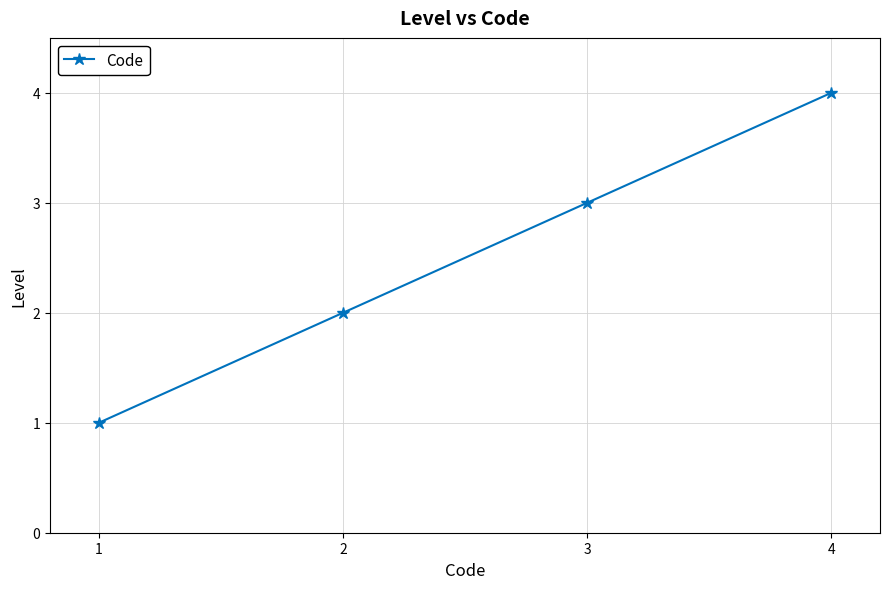

Is it true that the value at 2 is 5?

False